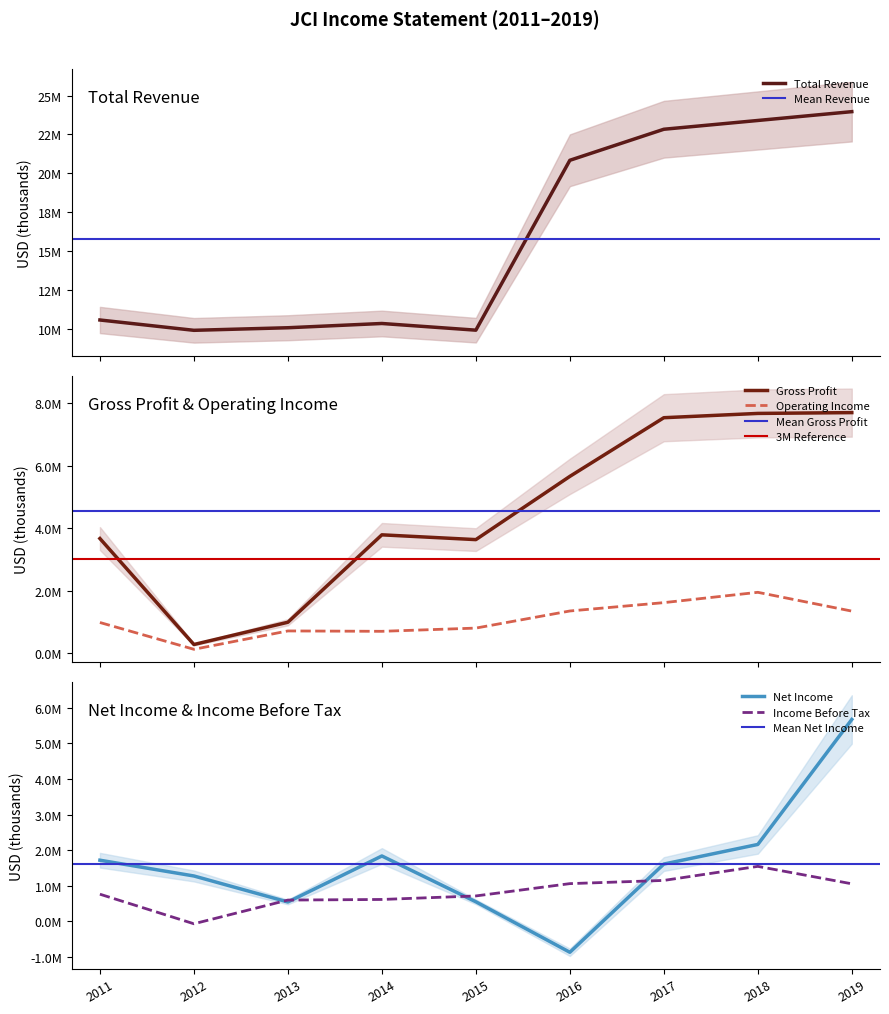

At which label is Gross Profit closest to 3985500?

2014